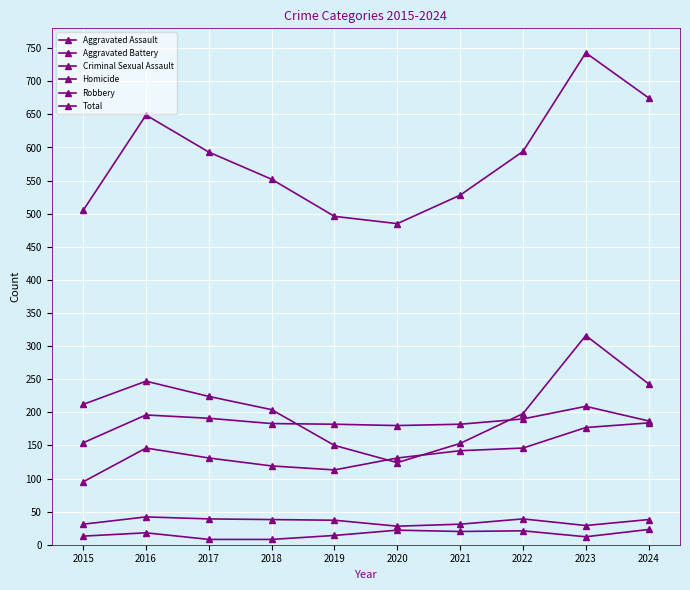

What is the smallest value displayed?

8